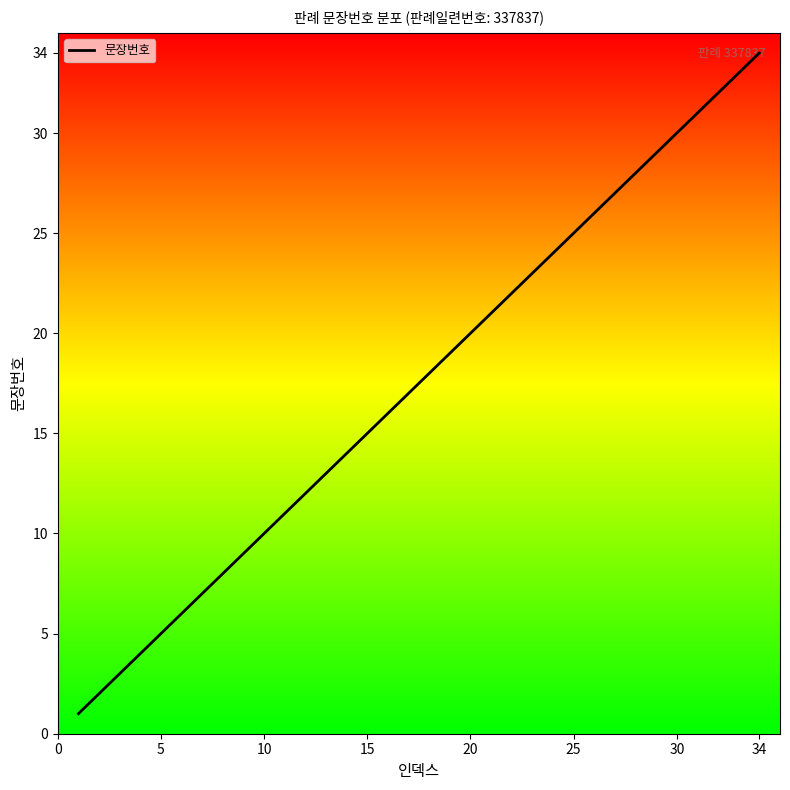

What is the greatest value displayed?

34